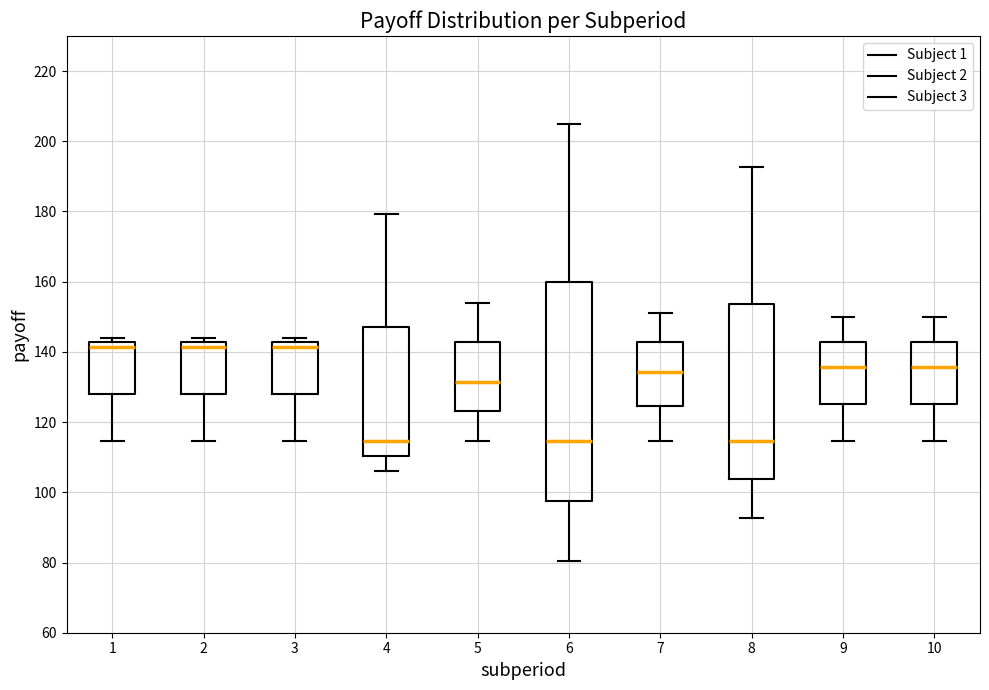

Reading left to right, transcribe this box plot: for each box, give where its median line is, the range the box spans, and where its two whiskers end, as read against the y-axis. The values are not printed on the chart, so give them approximately, as read against the axis.

1: median 142 (just below the box's upper edge), box 128 to 142, whiskers 114 to 144
2: median 142 (just below the box's upper edge), box 128 to 142, whiskers 114 to 144
3: median 142 (just below the box's upper edge), box 128 to 142, whiskers 114 to 144
4: median 114, box 110 to 146, whiskers 106 to 180
5: median 132, box 124 to 142, whiskers 114 to 154
6: median 114, box 98 to 160, whiskers 80 to 206
7: median 134, box 124 to 142, whiskers 114 to 152
8: median 114, box 104 to 154, whiskers 92 to 192
9: median 136, box 126 to 142, whiskers 114 to 150
10: median 136, box 126 to 142, whiskers 114 to 150